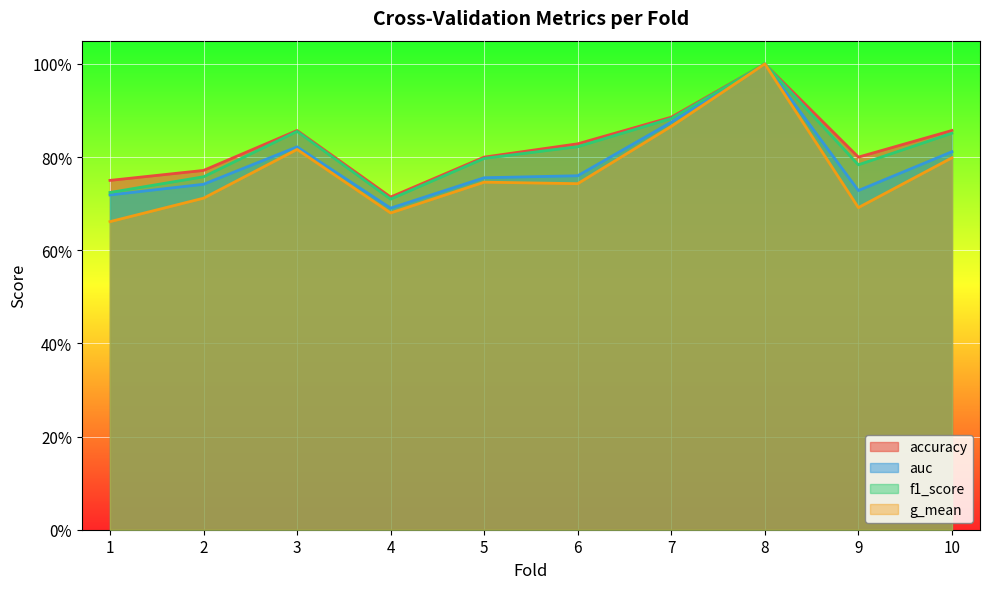

The g_mean series shows 1.1 at 6. True or false?

False